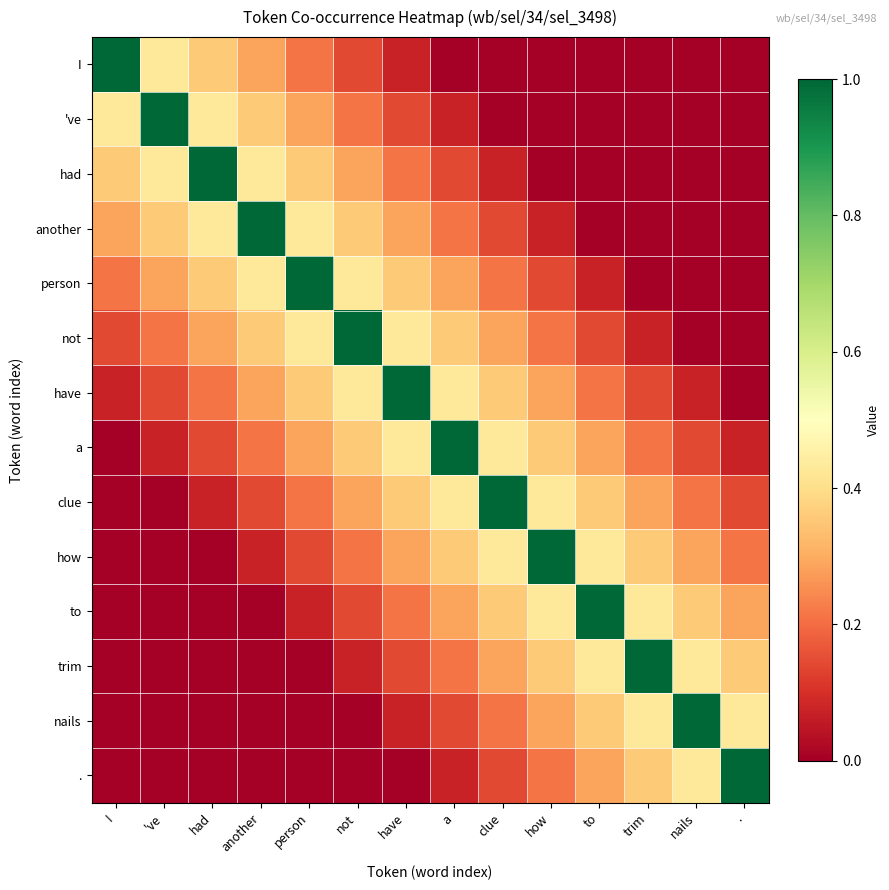

At how many categories does at least one series exceed 0?

14